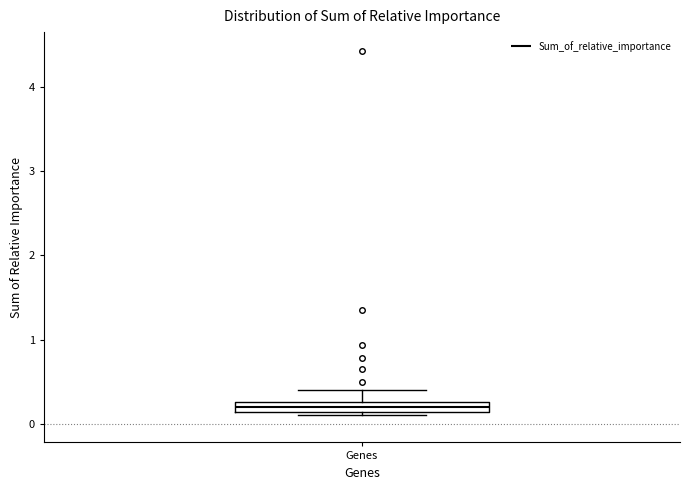

Where is the lower edge of the box for Genes on the y-axis? The values are not printed on the chart, so give them approximately, as read against the axis.

0.1